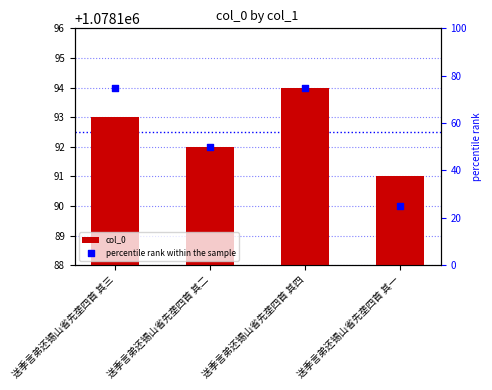

What is the total value across all series at 送季言弟还锡山省先垄四首 其二?

1078242